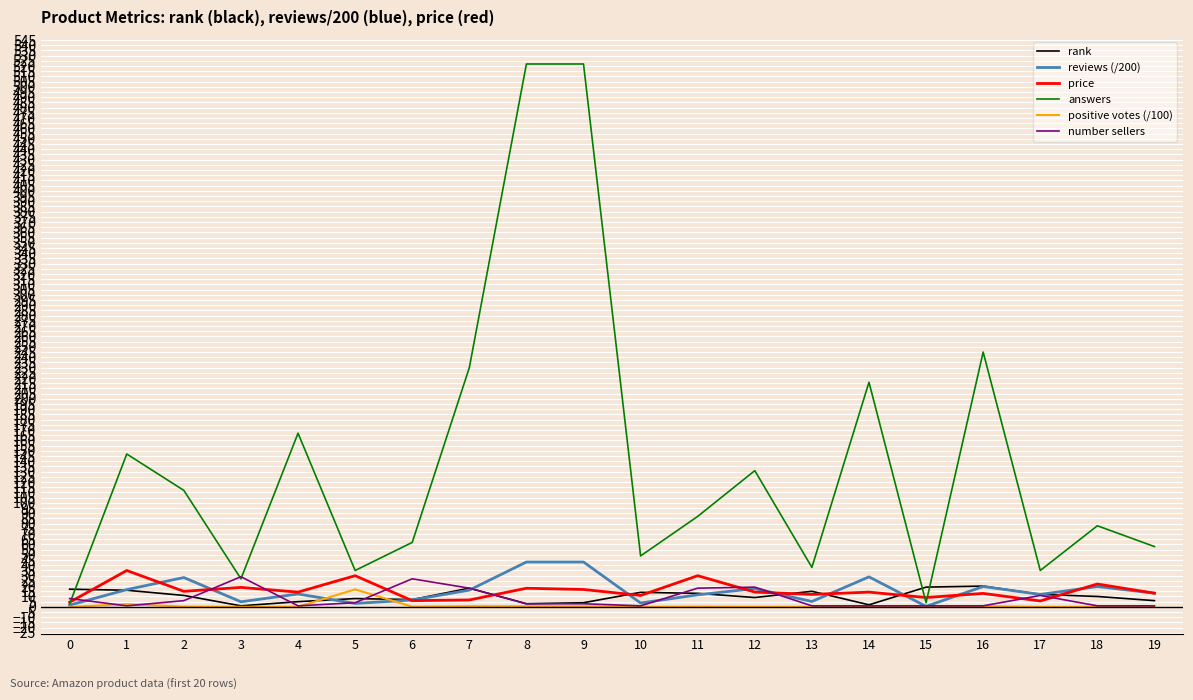

True or false: answers and rank intersect in this chart.

True